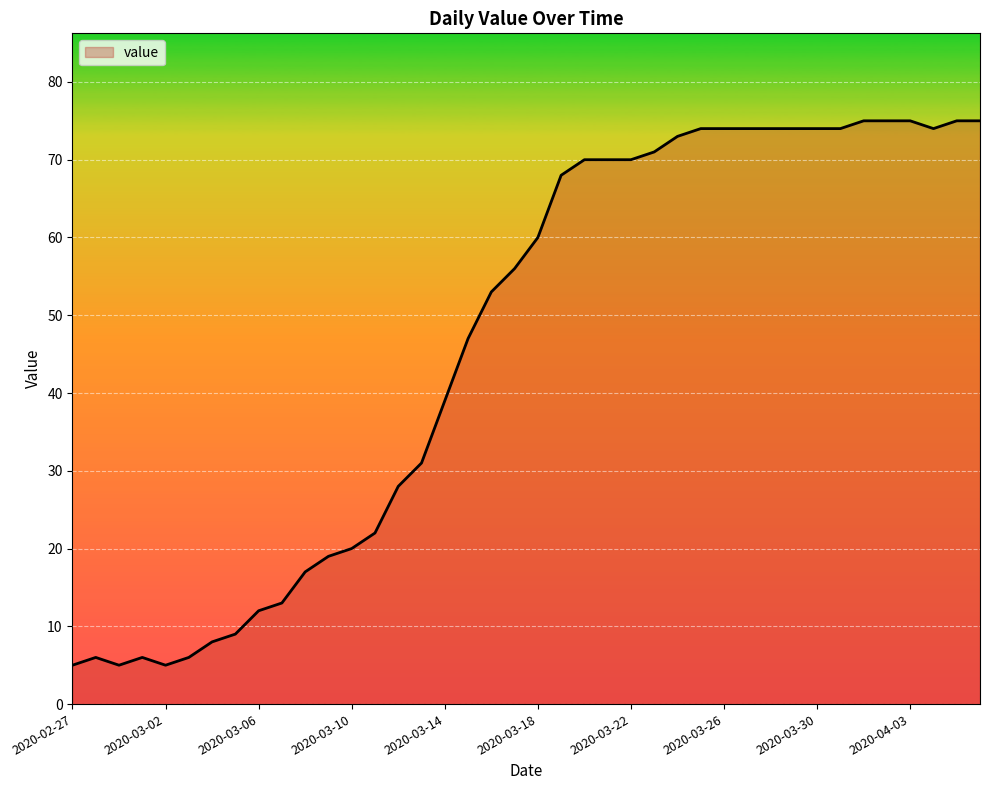

How many values exceed 60?

19